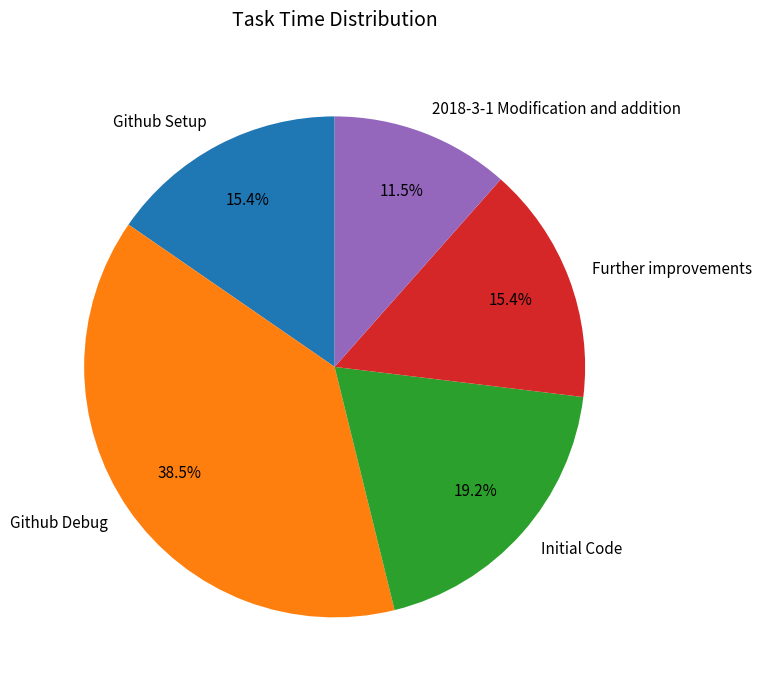

What is the ratio of the value at Initial Code to the value at 2018-3-1 Modification and addition?

1.7